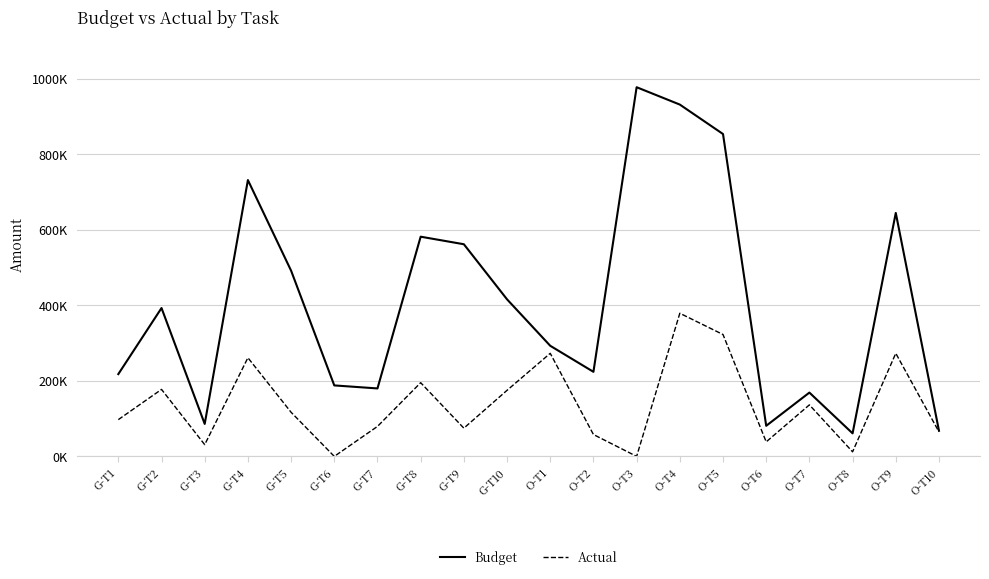

Rank the series at O-T1 from lowest to highest value.

Actual, Budget